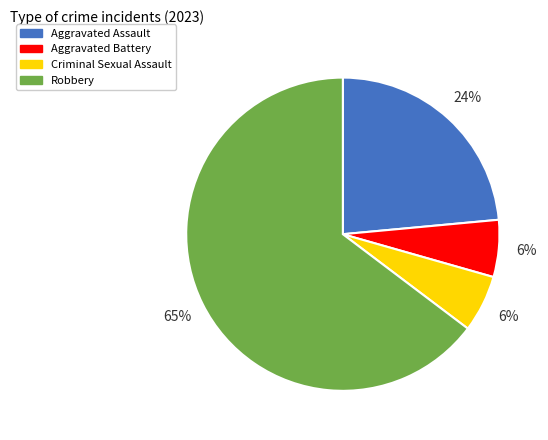

Is it true that Robbery is 65% of the pie?

True